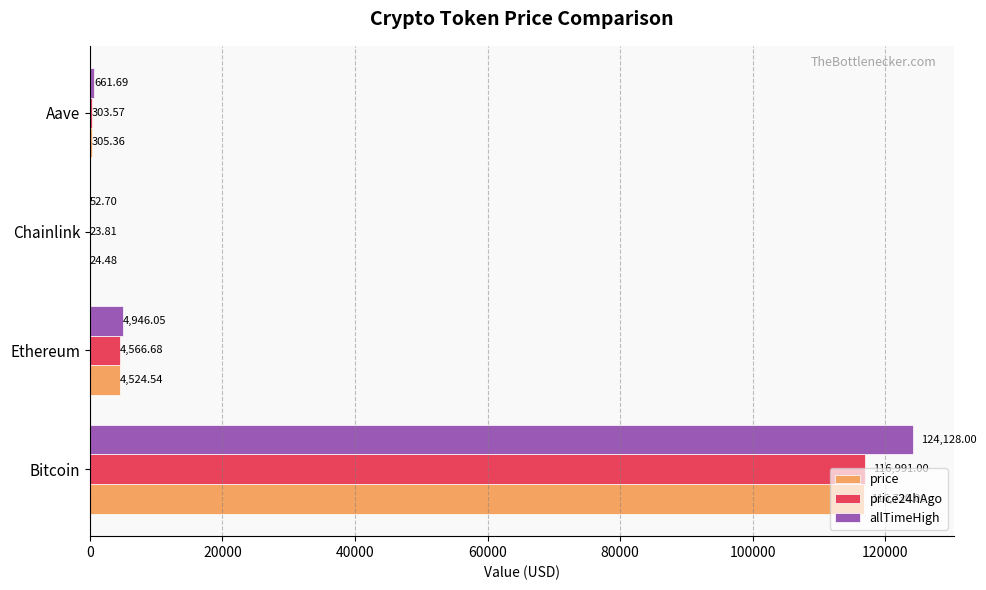

At which label does price reach its peak?

Bitcoin